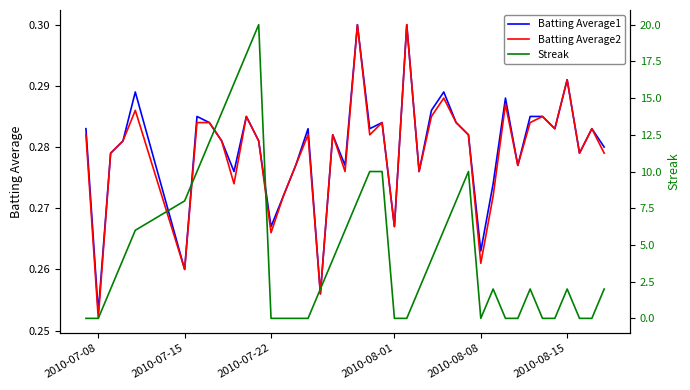

Where is Batting Average2 nearest to the value 0?

2010-07-08